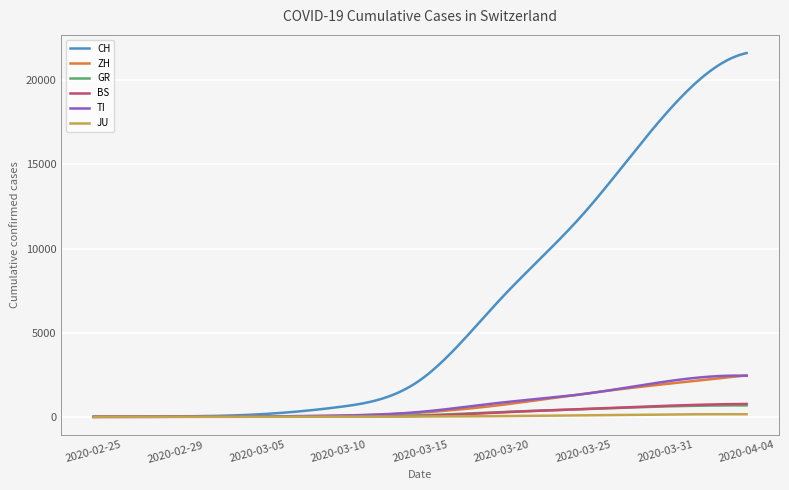

Which series has the largest total across all categories?

CH